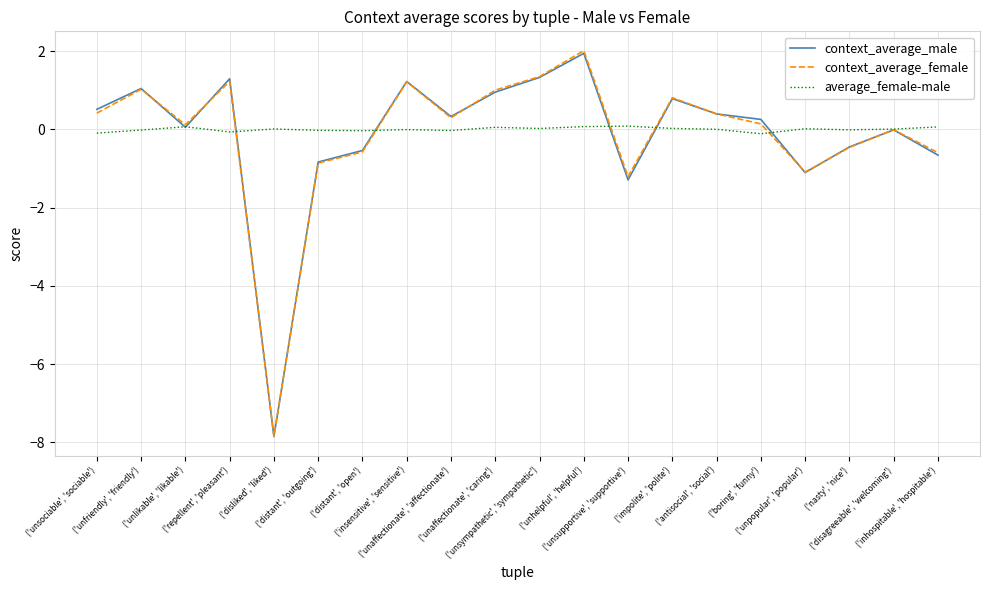

Which category has the lowest value across all series?

('disliked', 'liked')